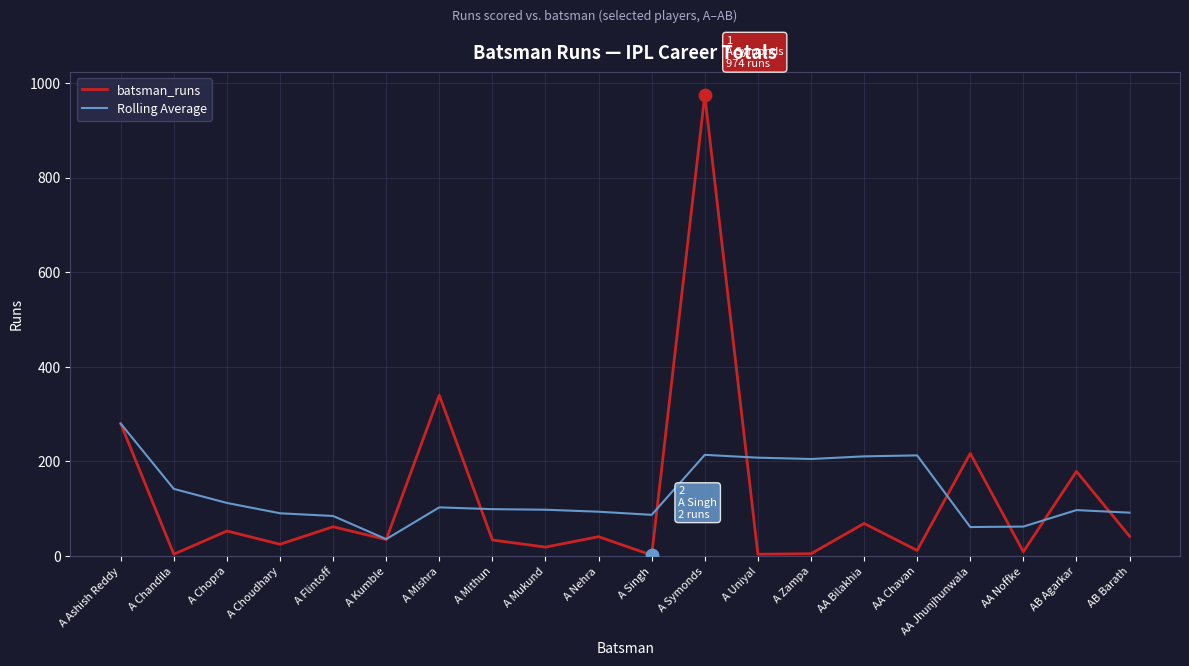

Which series has the widest spread of values?

batsman_runs